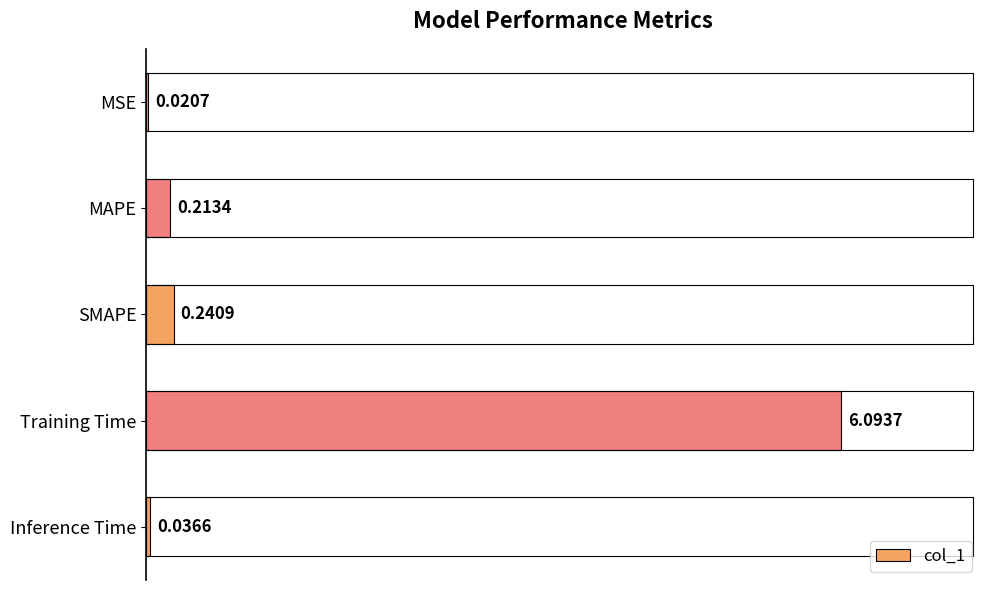

What is the sum of all values?

6.6